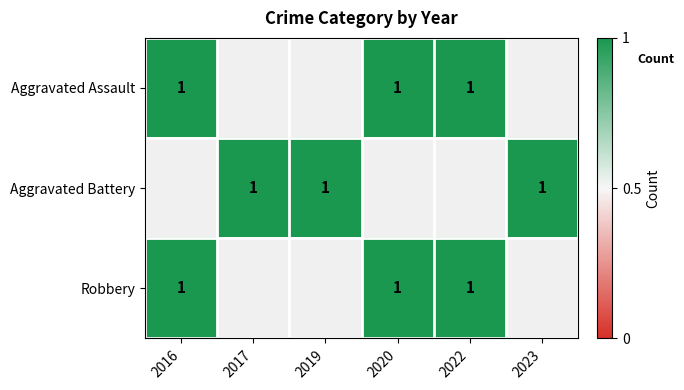

Is it true that Aggravated Battery equals 0 at 2016?

False